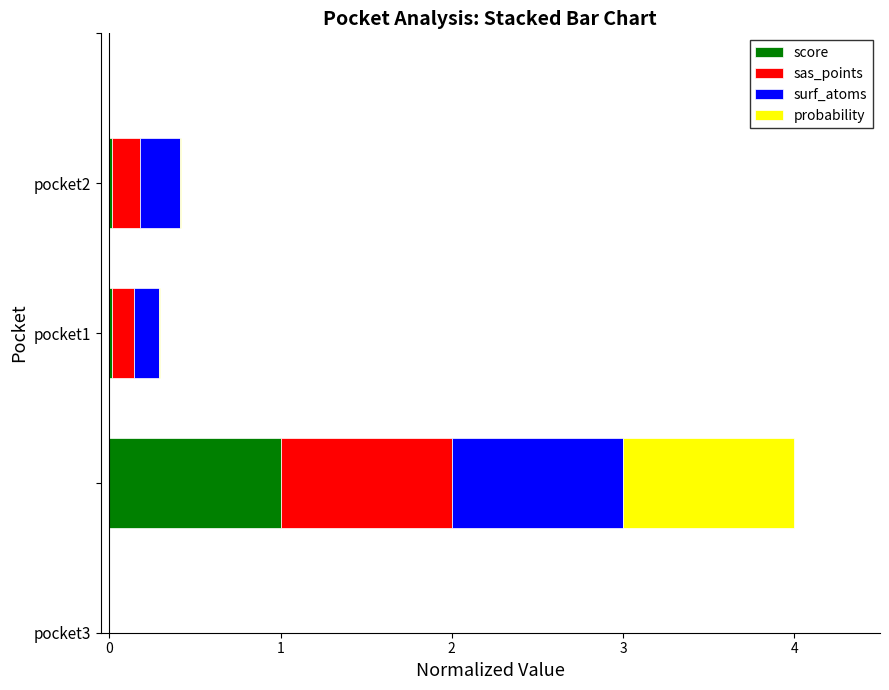

What is the highest value of the score series?

1.0